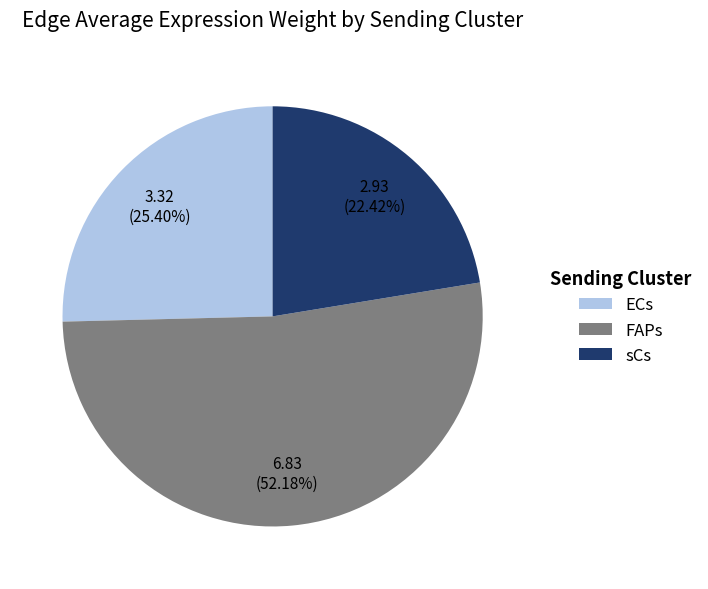

To the nearest percent, what is the average slice percentage?

33%